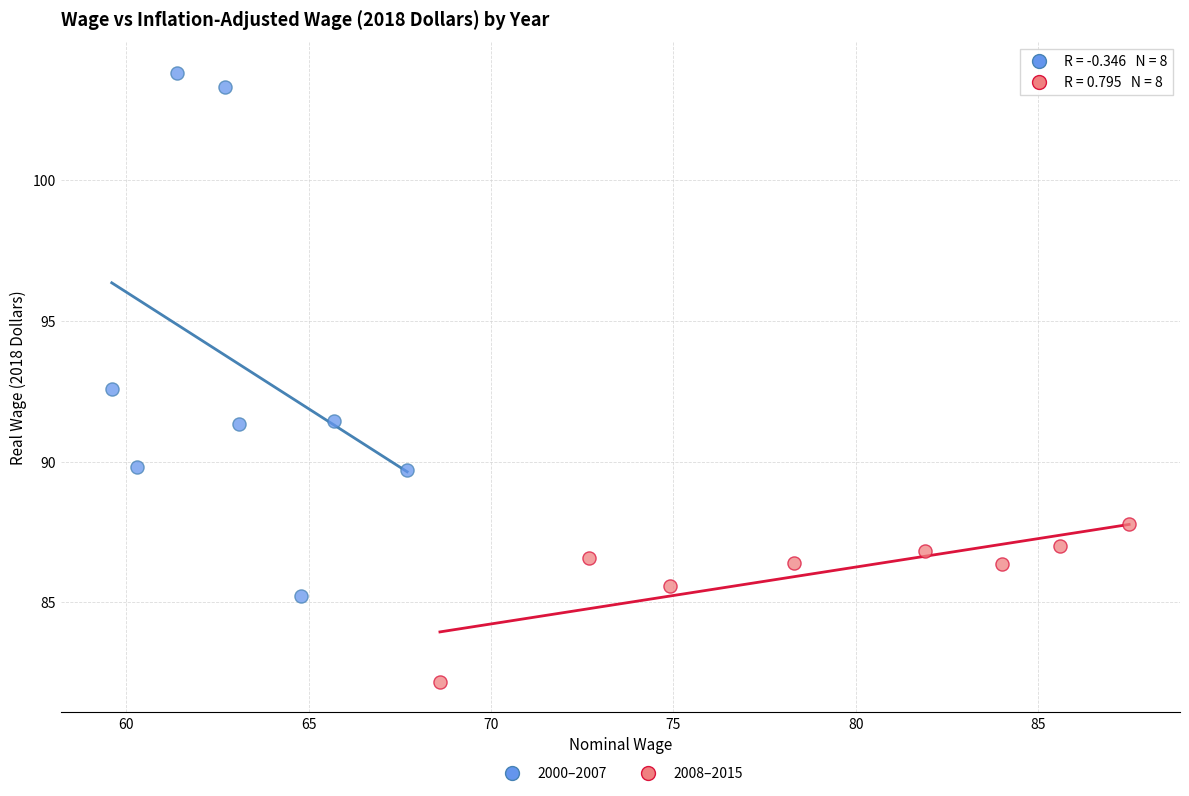

Which series contains the lowest Y value?

2008–2015